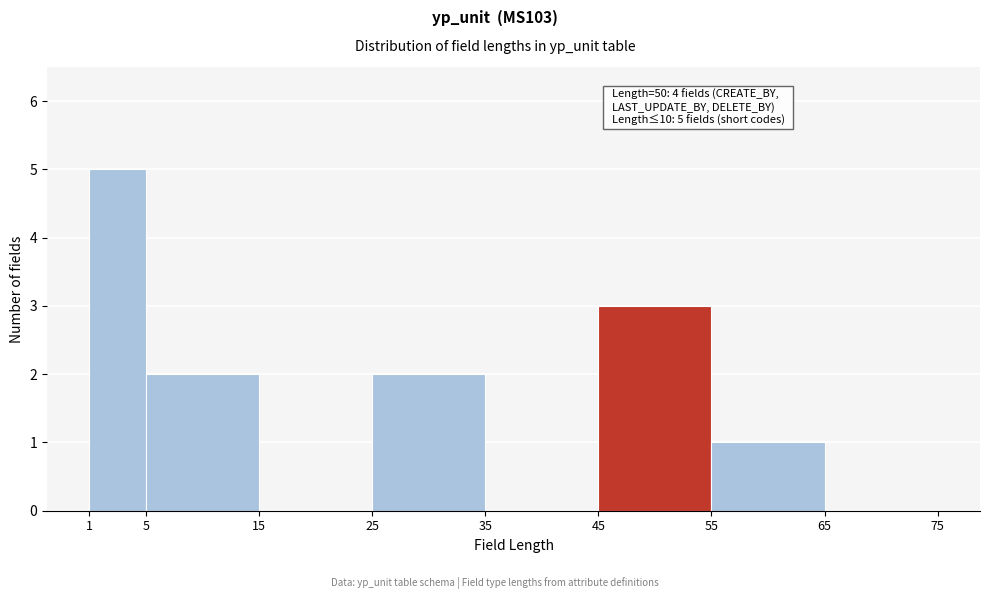

Reading right to left, transcribe all the data shown in this chart.

65=0	55=1	45=3	35=0	25=2	15=0	5=2	1=5